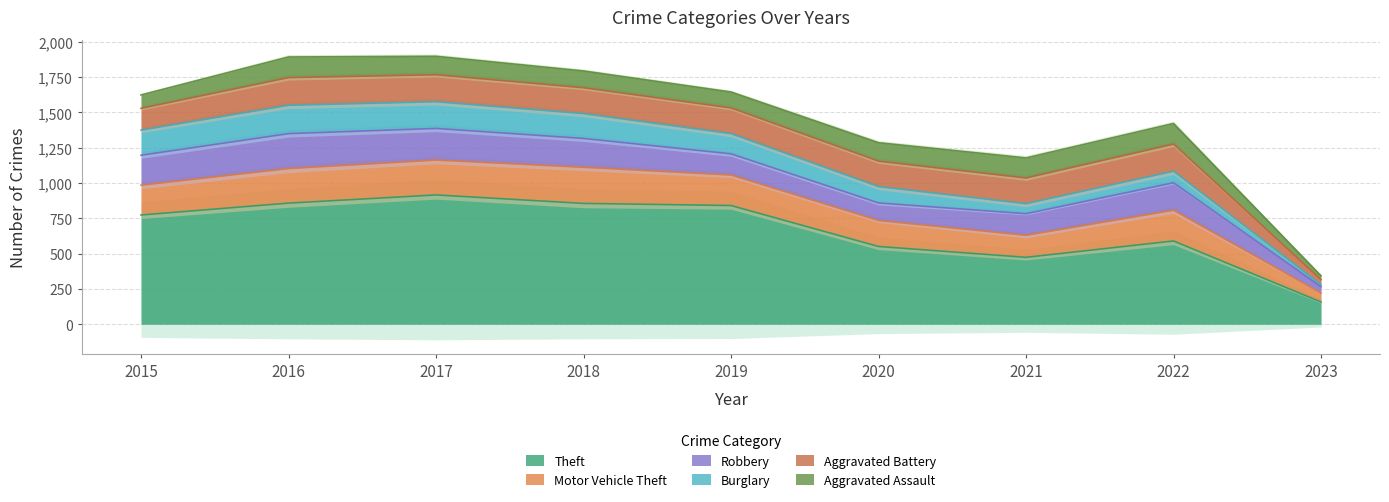

How many data points in Robbery are less than 194?

4